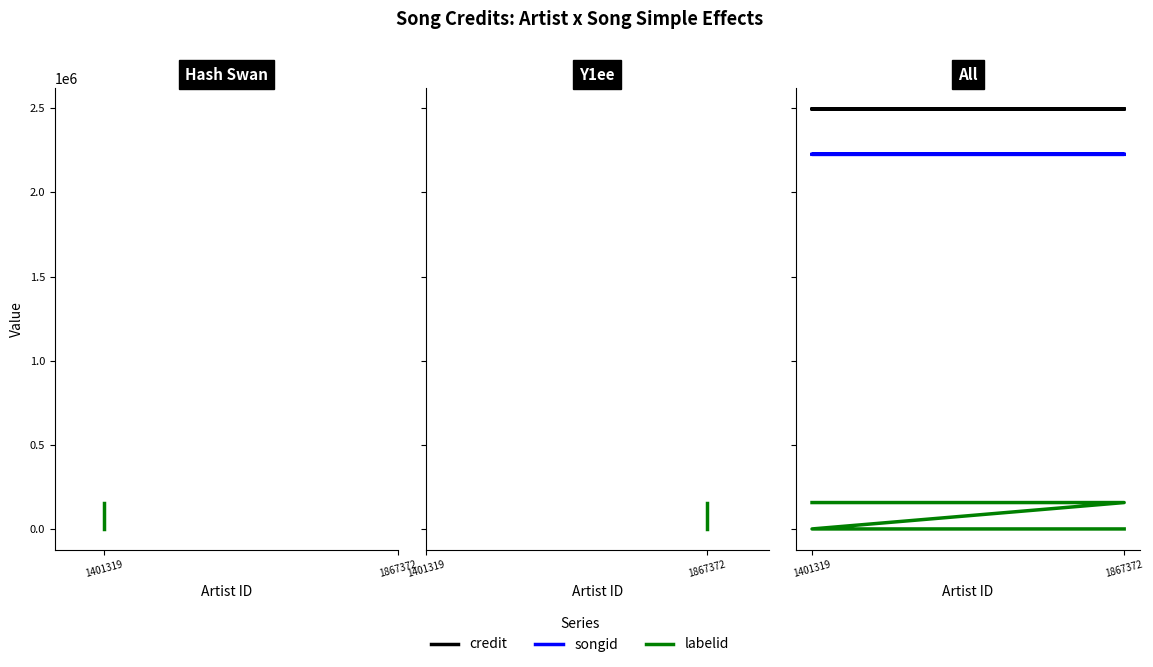

At 1867372, list the series in order from smallest to largest.

labelid, songid, credit